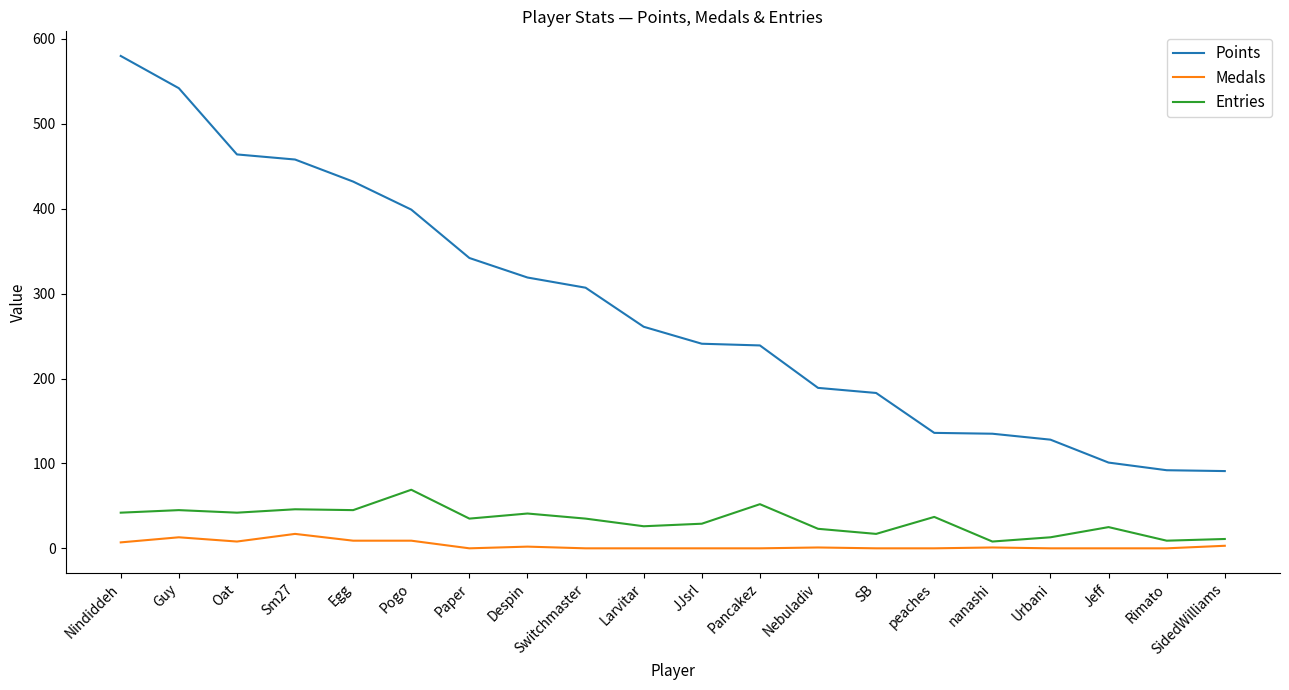

What is the maximum value for Entries?

69